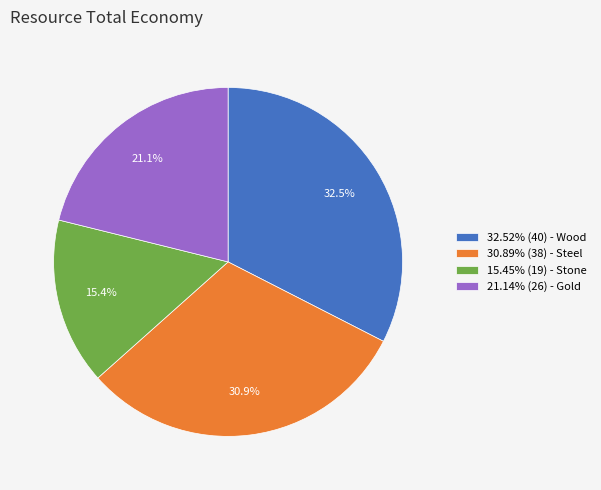

What portion of the pie excludes 21.14% (26) - Gold?

78.9%